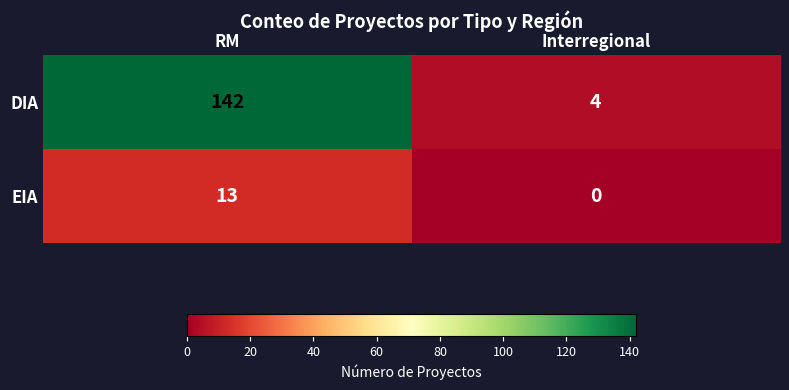

Is it true that EIA equals -6 at Interregional?

False